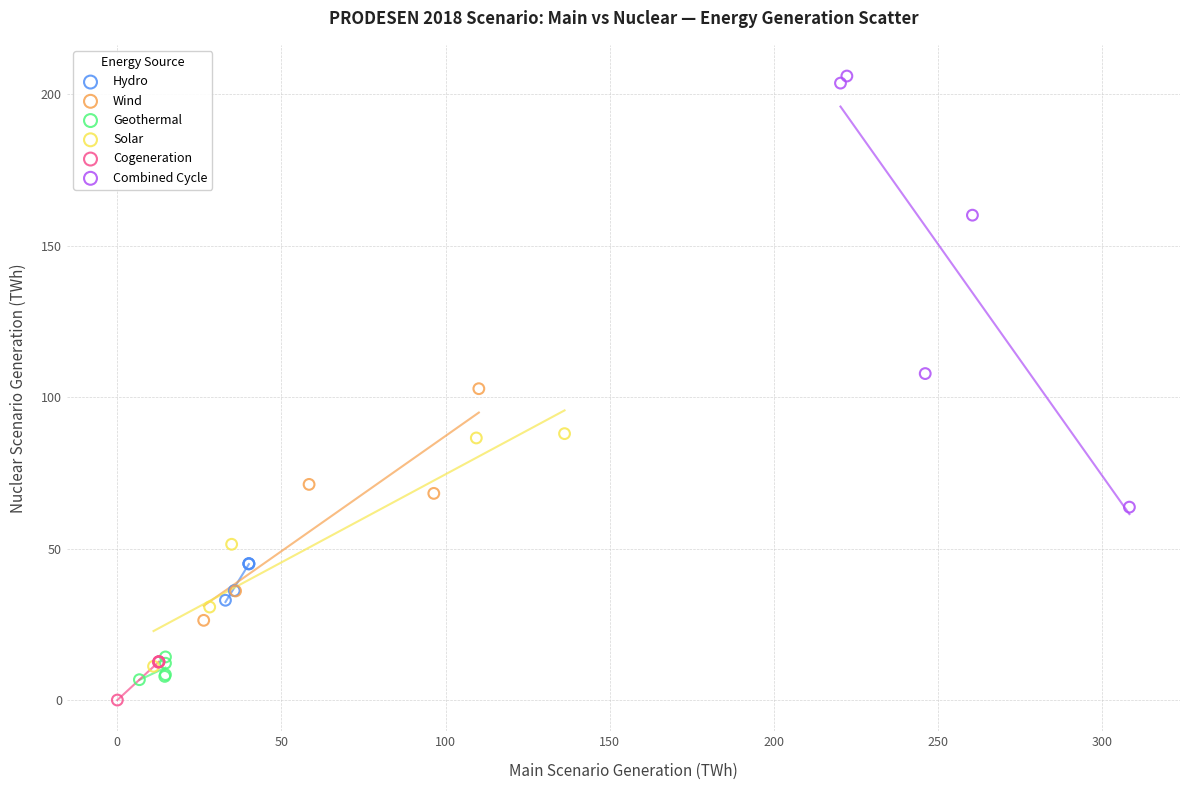

Which series has the widest spread of Y values?

Combined Cycle